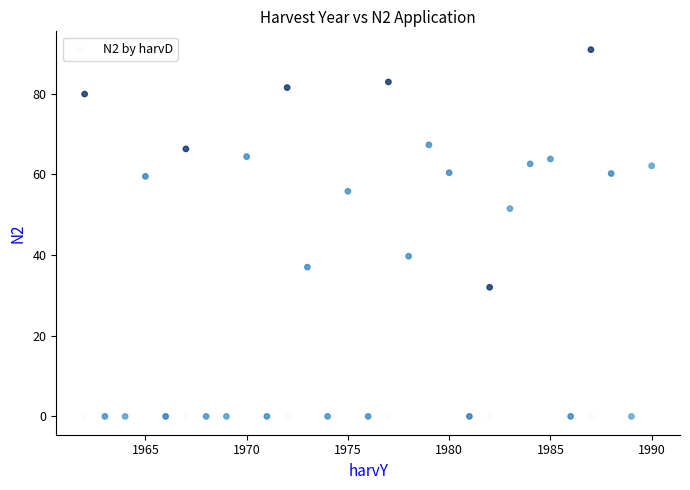

What Y value in the scatter plot is closest to 45?

39.7